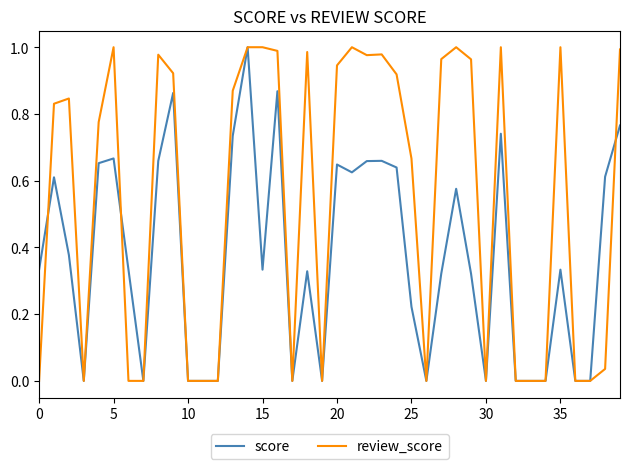

Which series has the largest total across all categories?

review_score